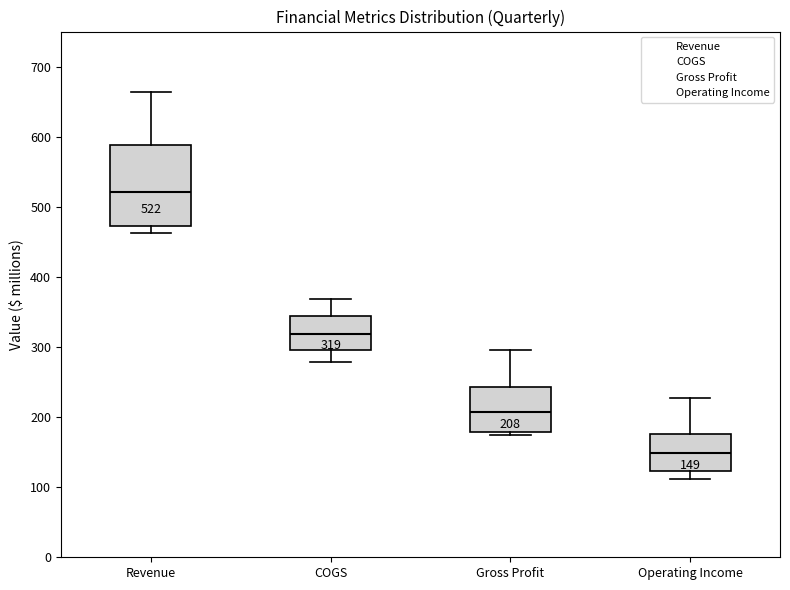

Comparing the boxes themselves (not the whiskers), which one is the tallest?

Revenue